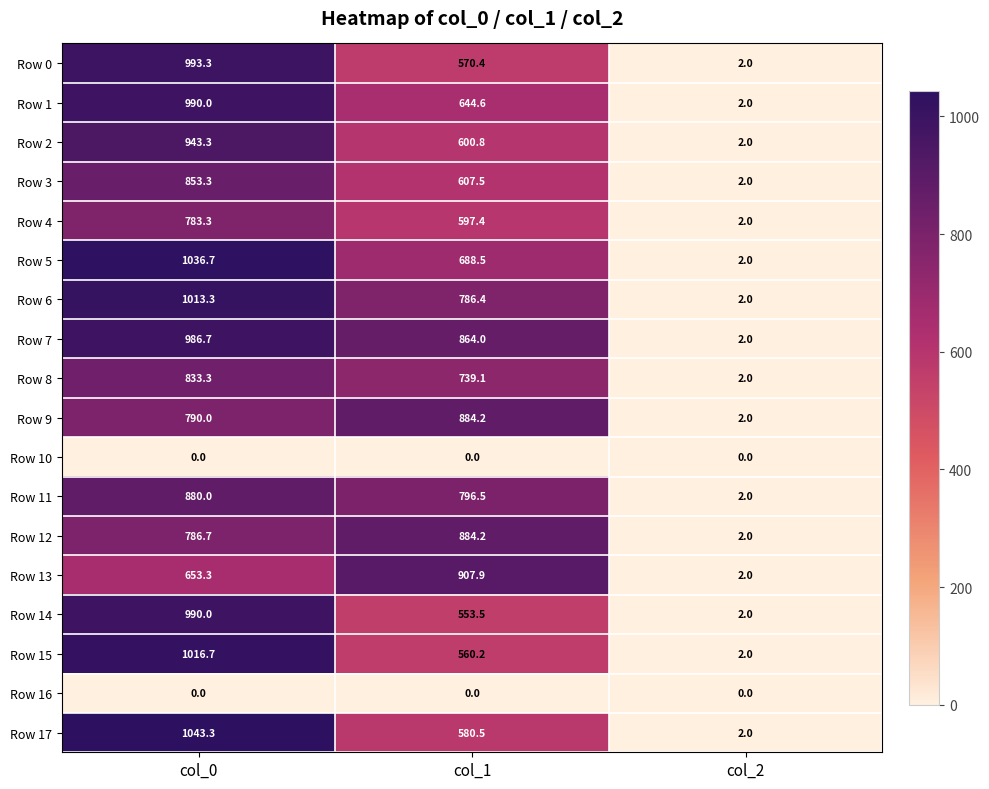

The value of Row 17 at col_2 is 2.0. True or false?

True